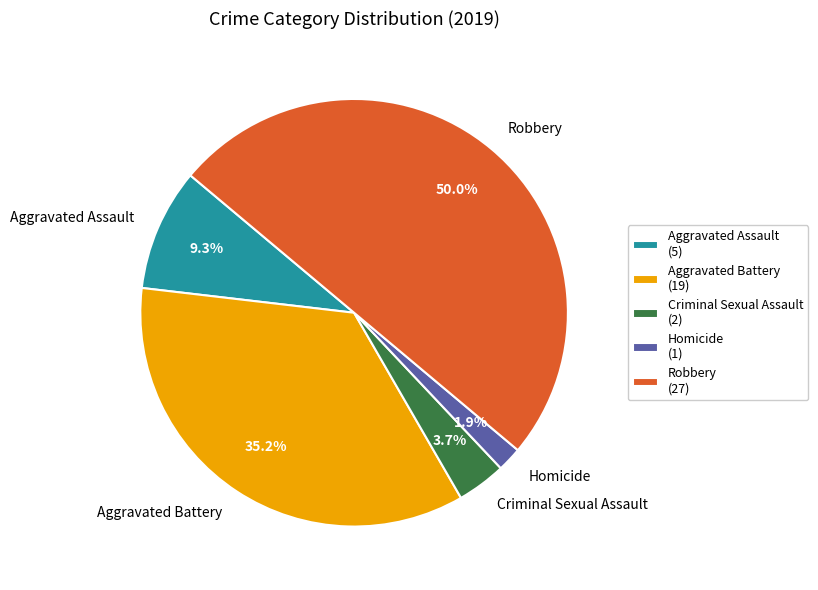

How much of the chart is everything except Robbery?

50.0%